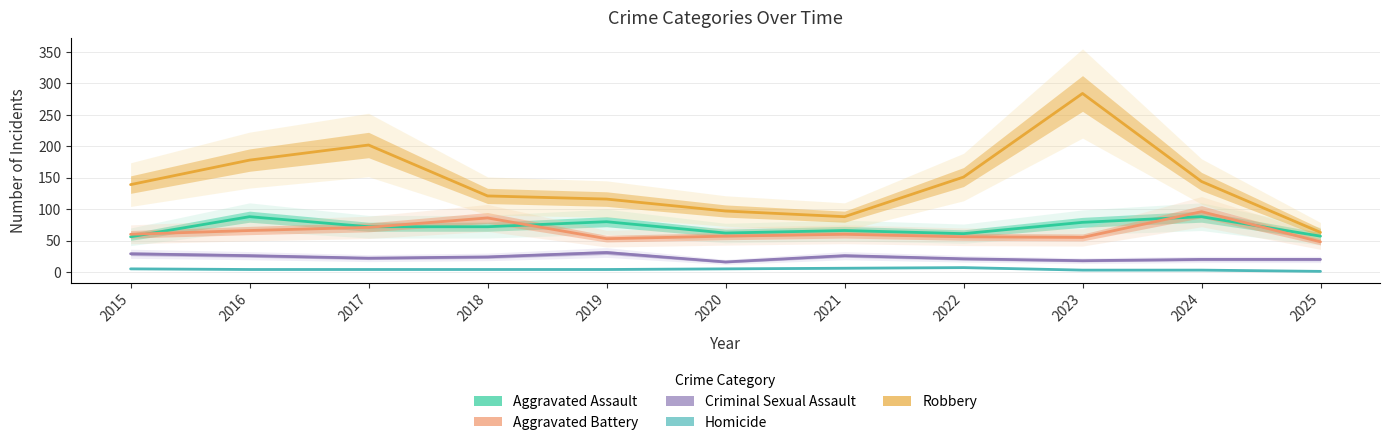

Reading left to right, what are all the values shown in this chart?

Aggravated Assault: 2015=56	2016=88	2017=72	2018=72	2019=80	2020=62	2021=66	2022=61	2023=79	2024=88	2025=57
Aggravated Battery: 2015=60	2016=66	2017=71	2018=86	2019=53	2020=57	2021=60	2022=56	2023=55	2024=96	2025=48
Criminal Sexual Assault: 2015=29	2016=26	2017=22	2018=24	2019=31	2020=16	2021=26	2022=21	2023=18	2024=20	2025=20
Homicide: 2015=5	2016=4	2017=4	2018=4	2019=4	2020=5	2021=6	2022=7	2023=3	2024=3	2025=1
Robbery: 2015=139	2016=178	2017=202	2018=121	2019=116	2020=97	2021=88	2022=151	2023=284	2024=144	2025=63